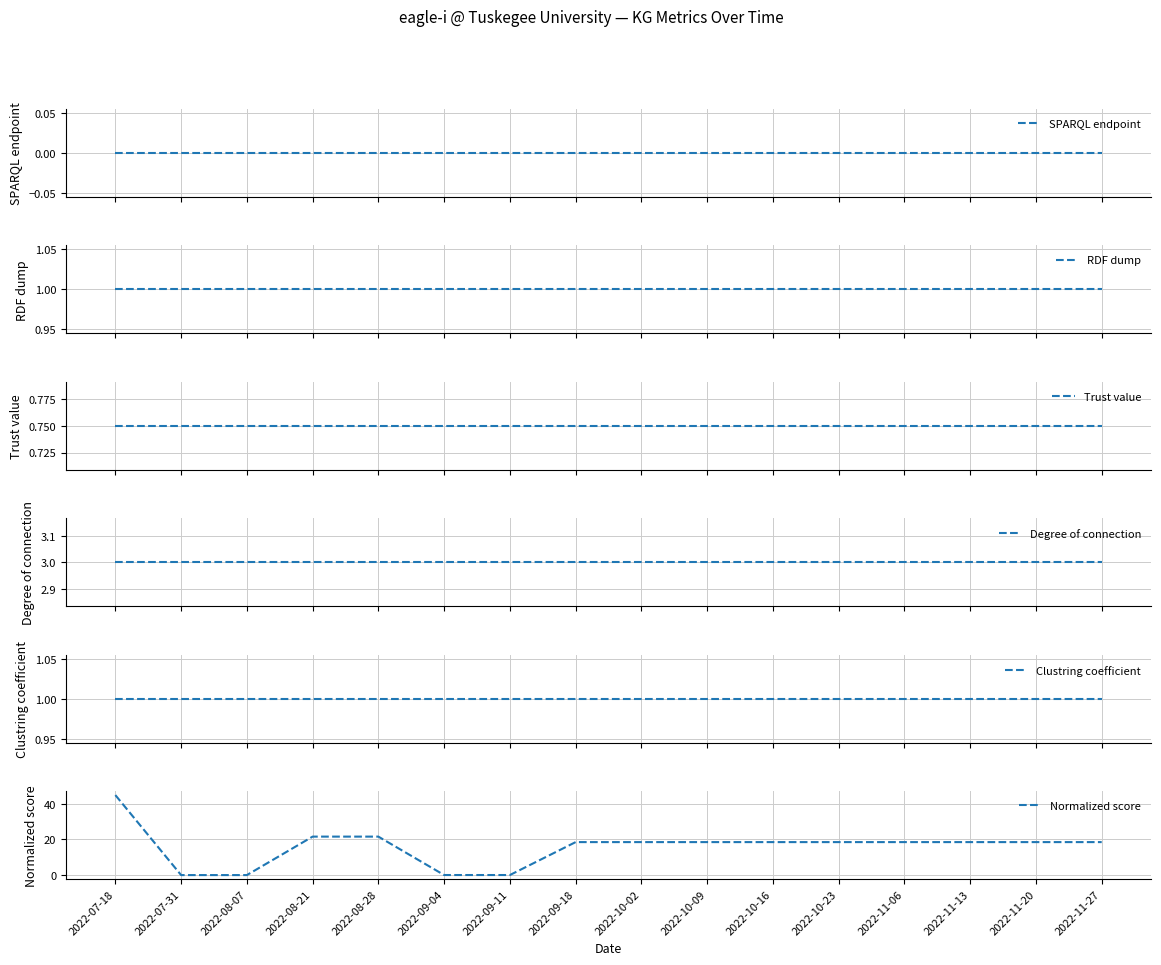

The Clustring coefficient series shows 1.0 at 2022-11-06. True or false?

True